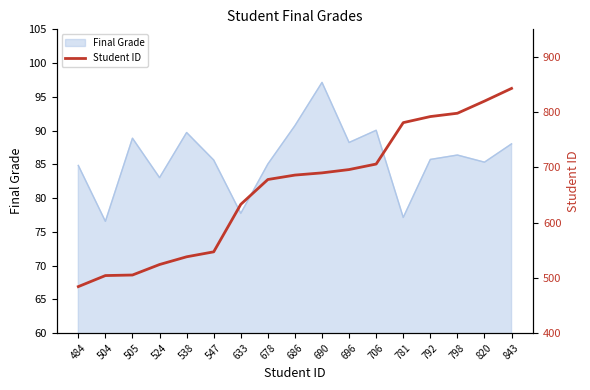

What is the maximum value for Final Grade?

97.1